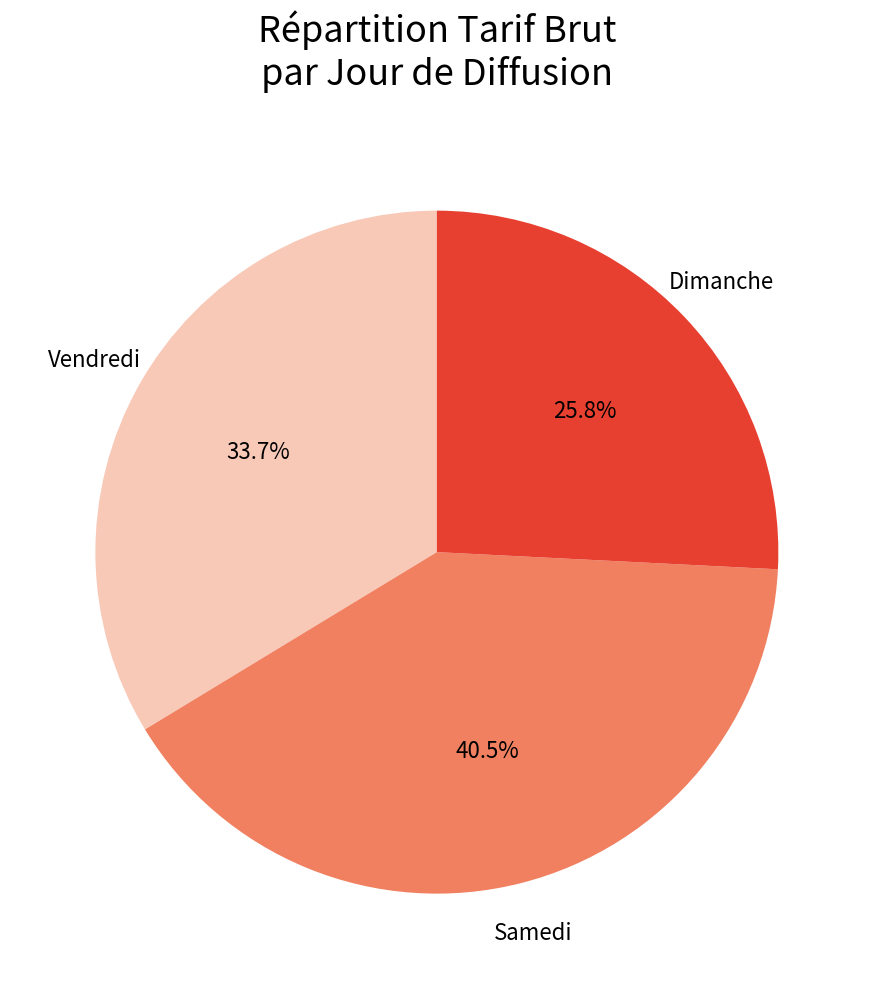

Is there a majority slice in this chart?

No